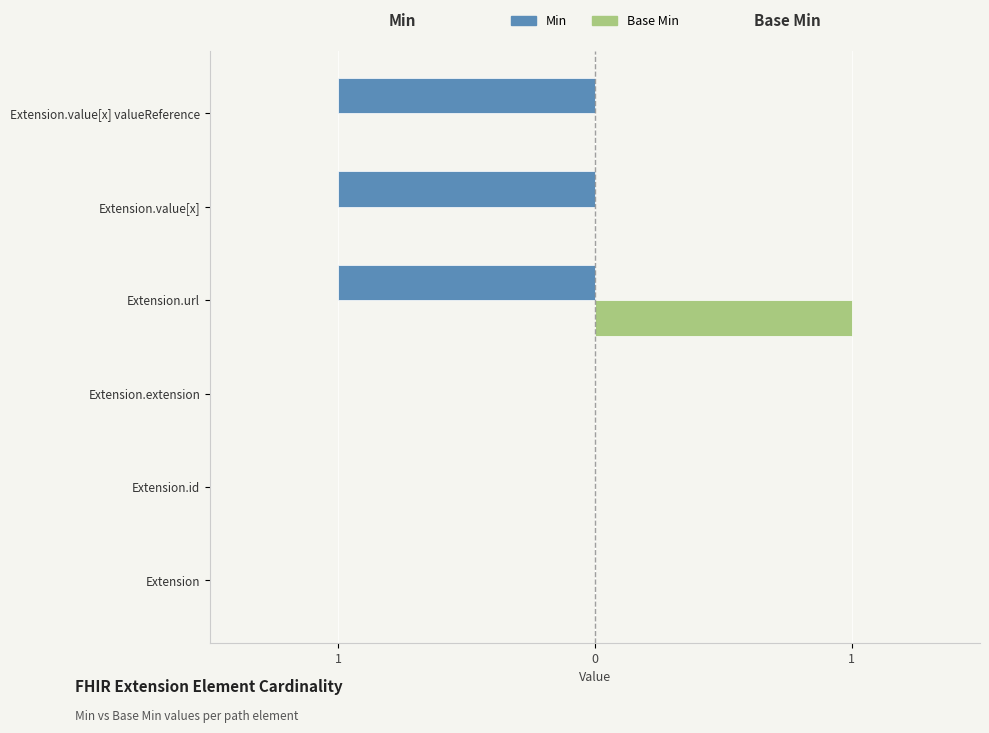

What is the difference between the maximum and second lowest values in the Min series?

1